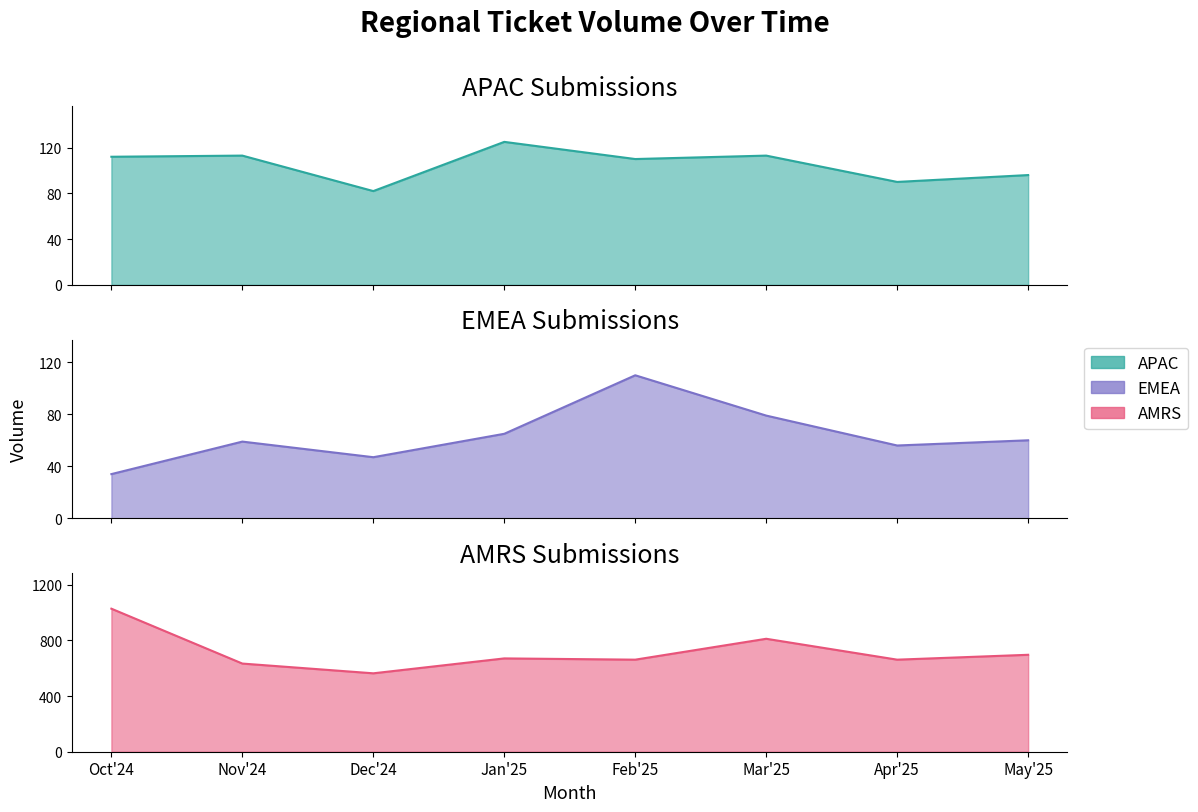

What is the highest value of the AMRS series?

1027